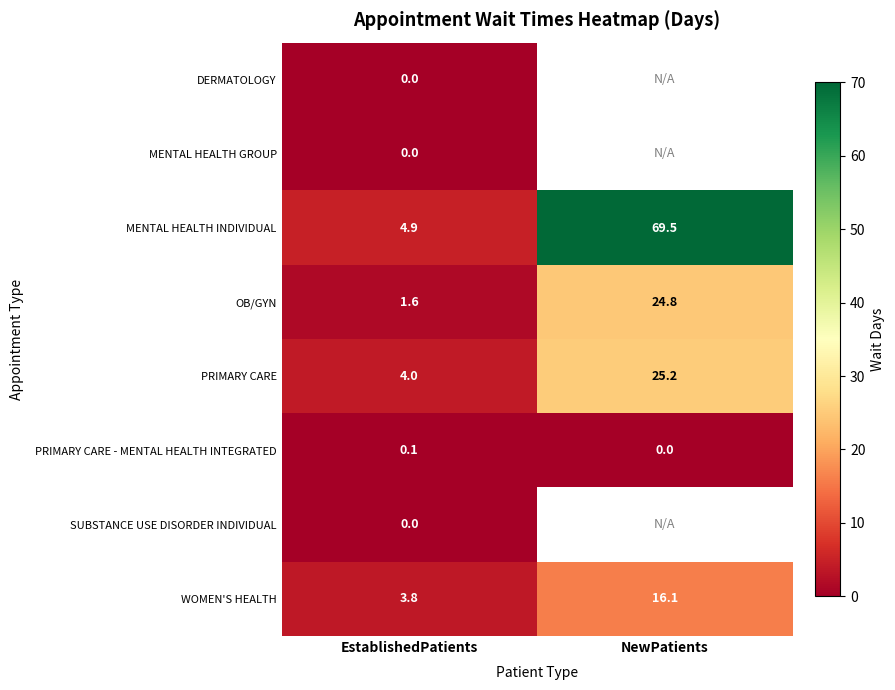

At which label does WOMEN'S HEALTH reach its minimum?

EstablishedPatients